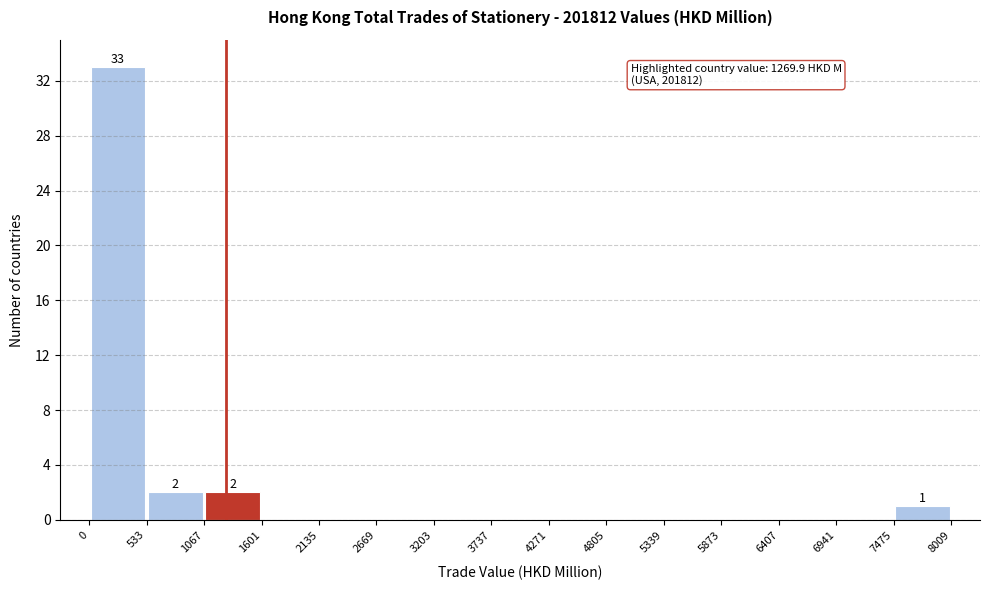

Which range on the x-axis has the tallest bar?

0 to 533